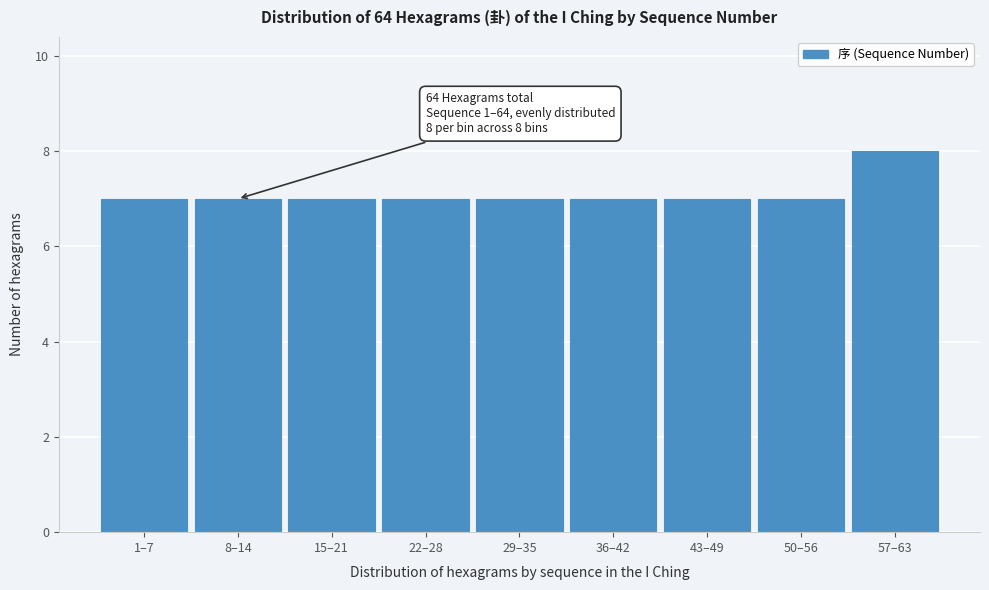

Reading right to left, list all the values displayed in this chart.

8	7	7	7	7	7	7	7	7